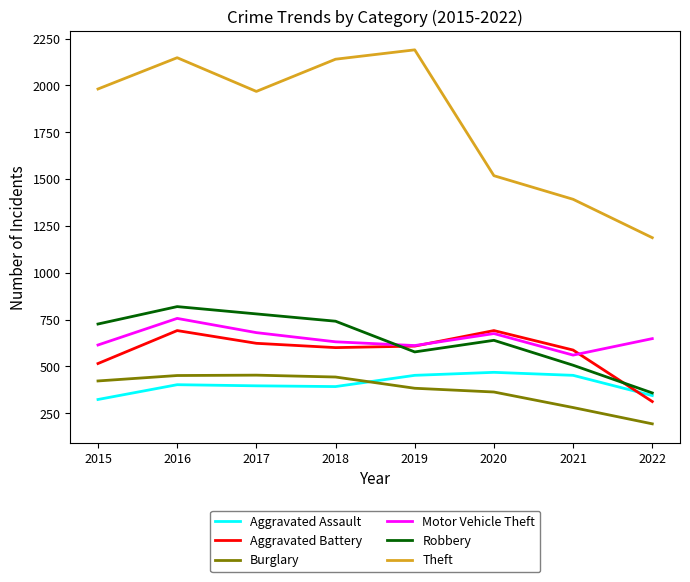

True or false: Robbery has a value of 741 at 2018.

True